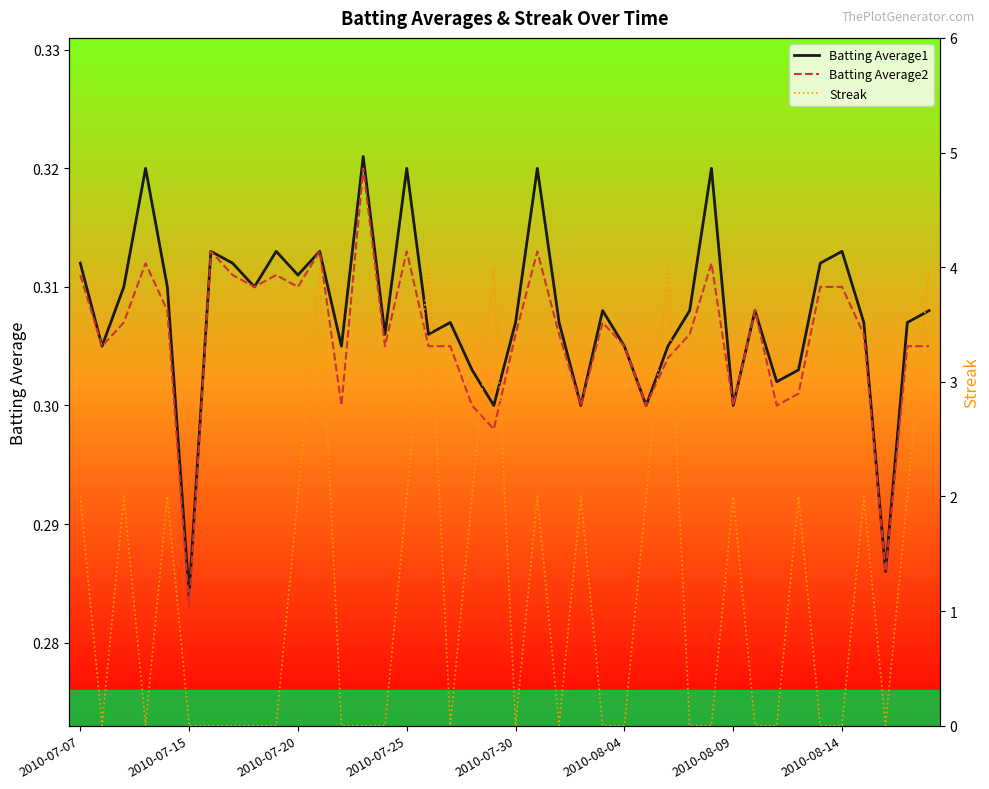

The Batting Average1 series shows 0.1 at 2010-07-30. True or false?

False